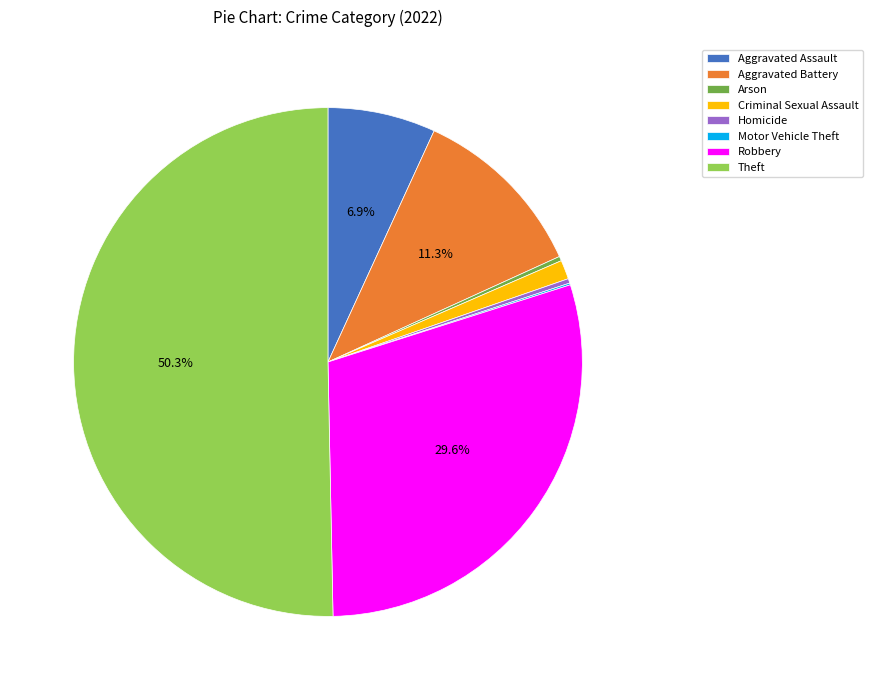

Which category has the biggest portion of the pie?

Theft